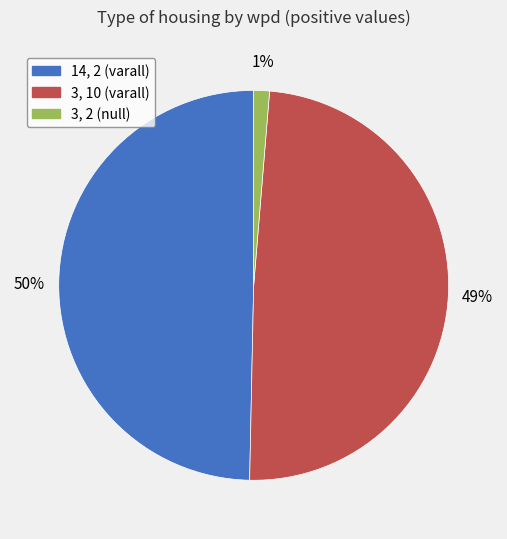

What is the smallest slice in the pie chart?

3, 2 (null)